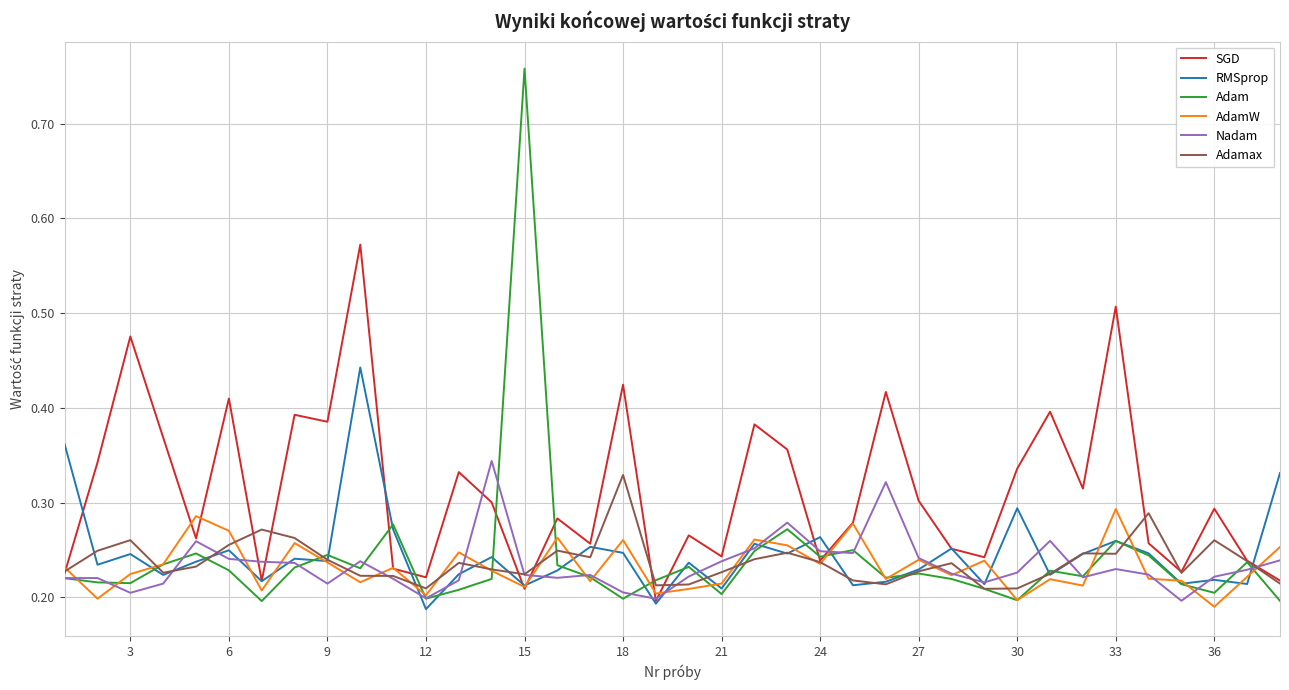

Which series has the widest spread of values?

Adam